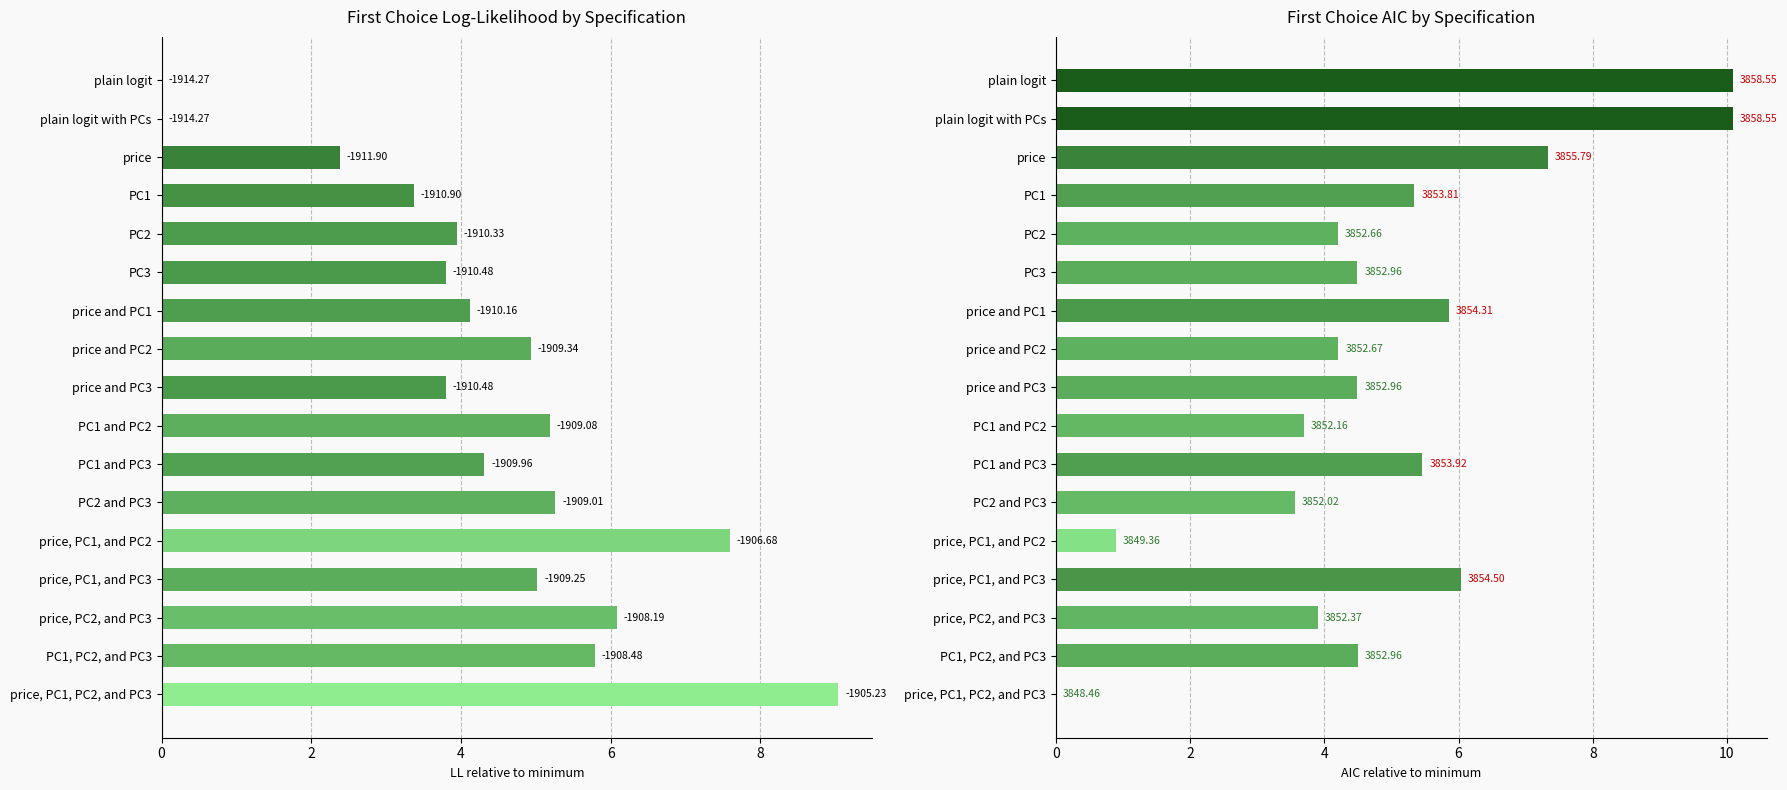

What is the total value across all series at price?

9.7